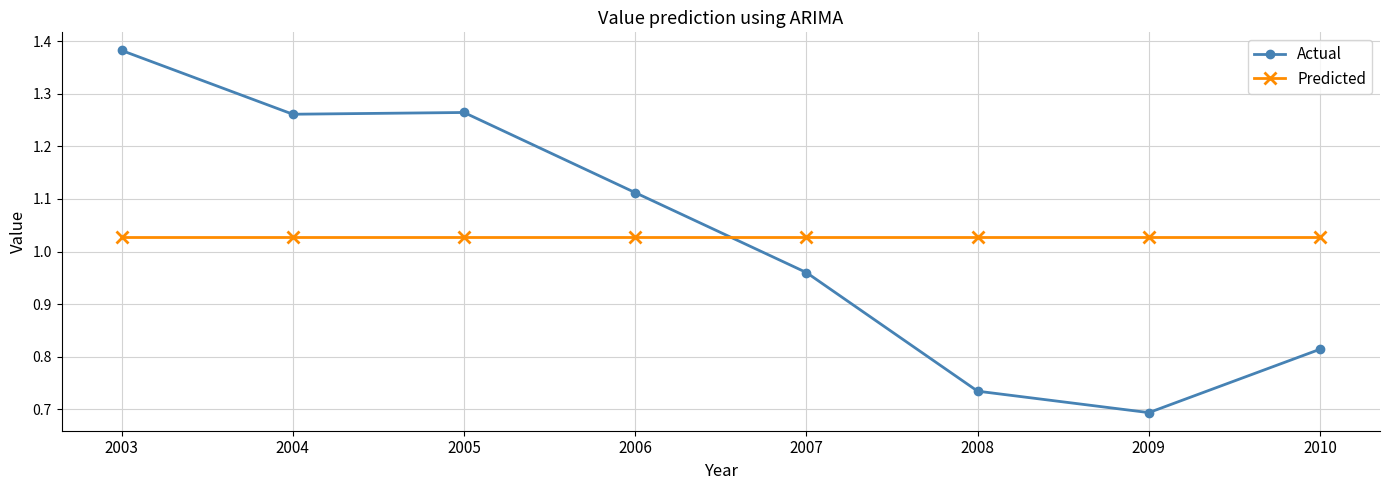

The Predicted series shows 1.4 at 2009. True or false?

False